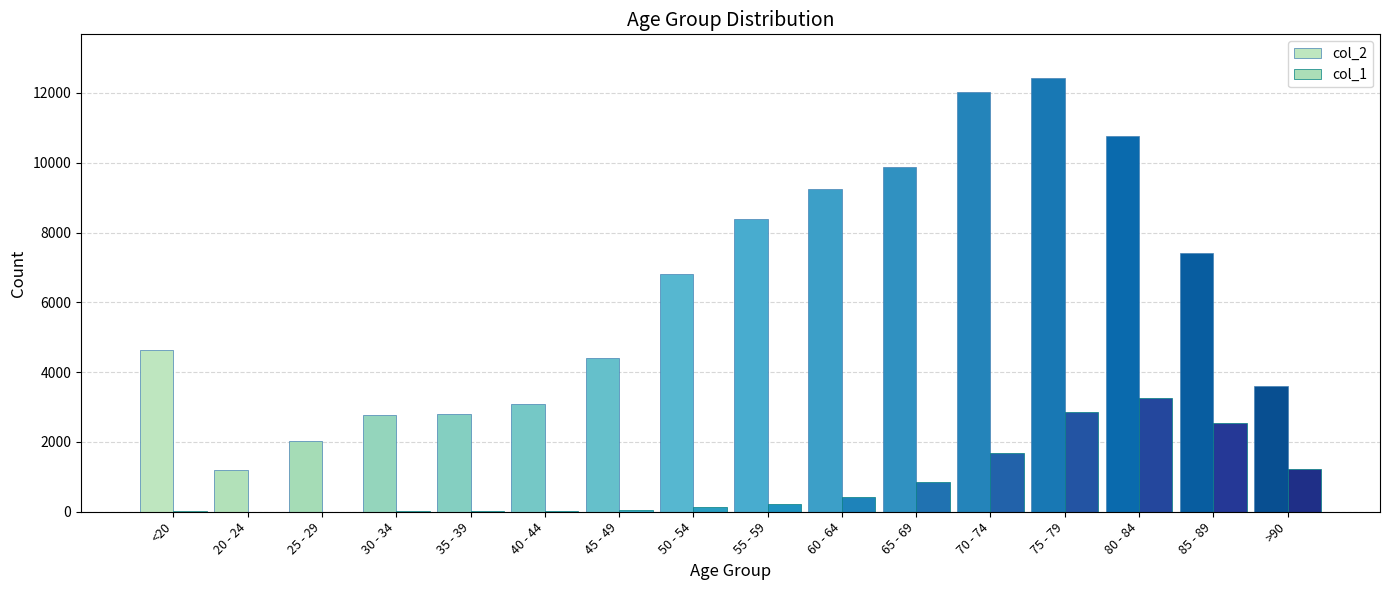

What is the total value across all series at >90?

4828